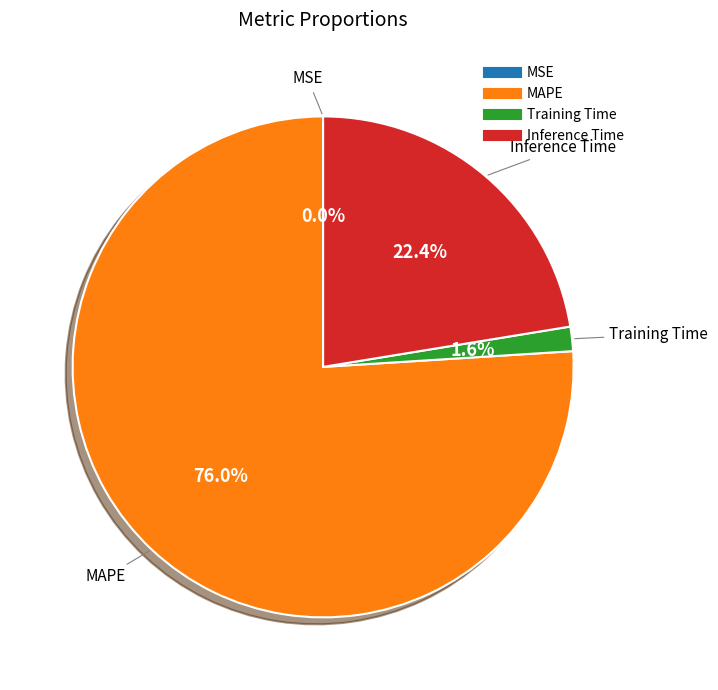

Is there any slice that represents more than half of the pie?

Yes